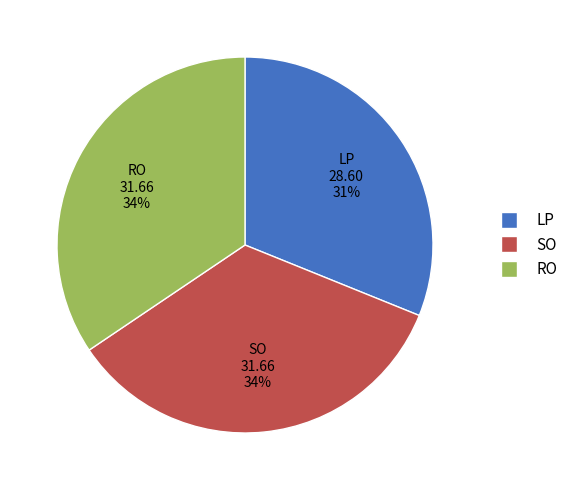

Is it true that RO is 34% of the pie?

True